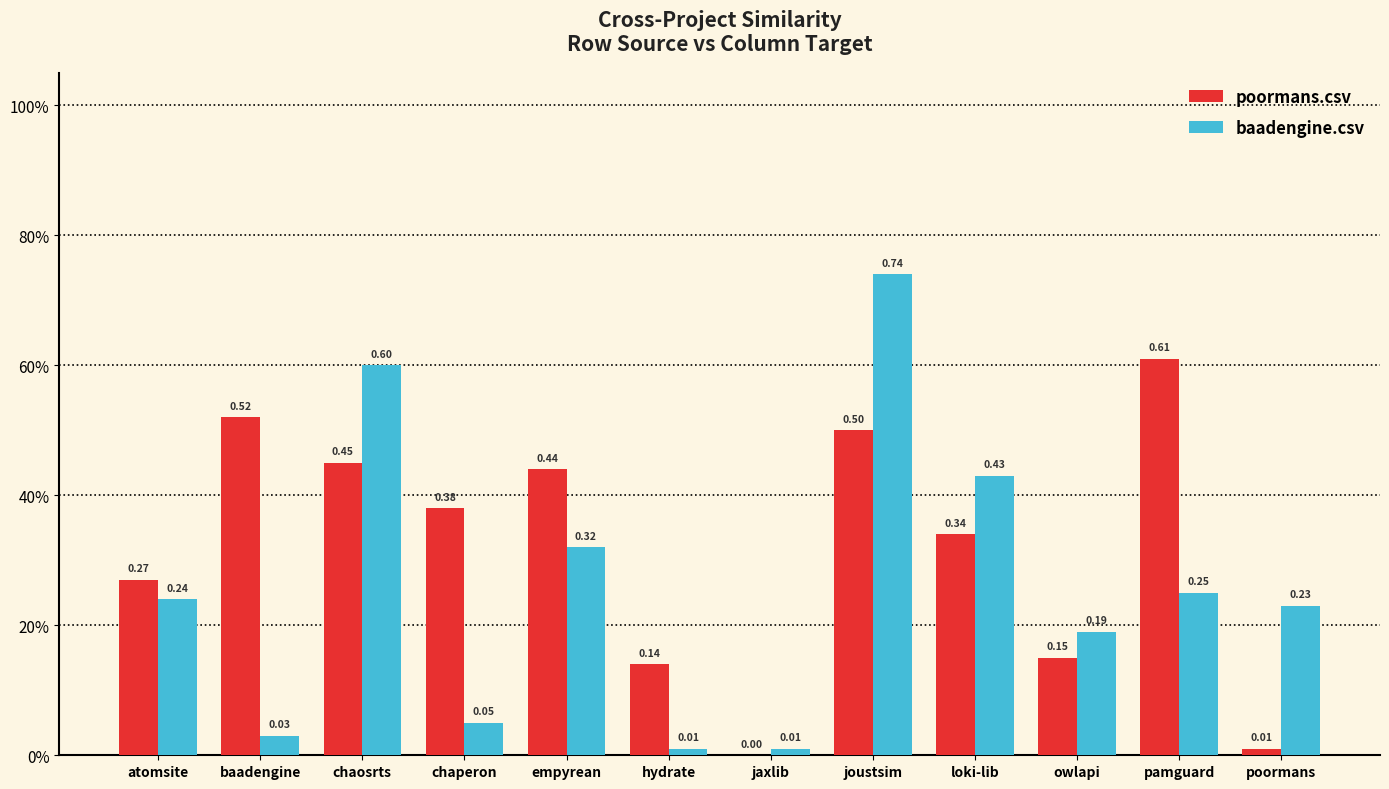

Which series has the widest spread of values?

baadengine.csv